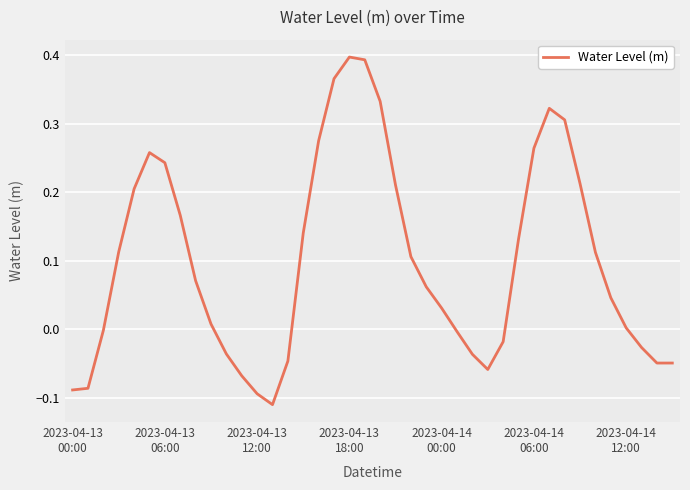

True or false: there are more than 1 points higher than both neighbors.

True